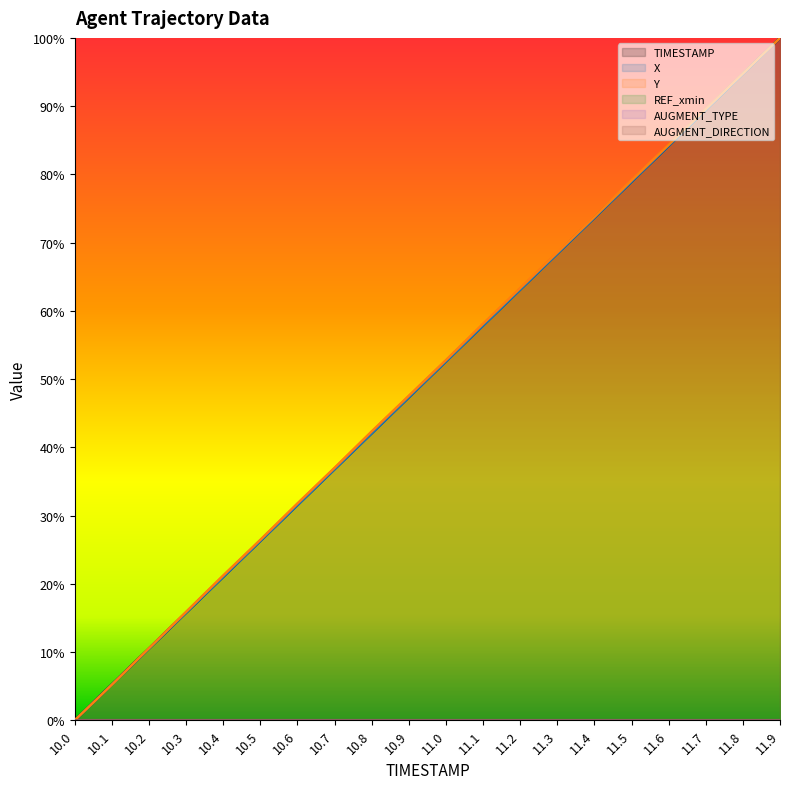

What position from the left is 11.2?

13